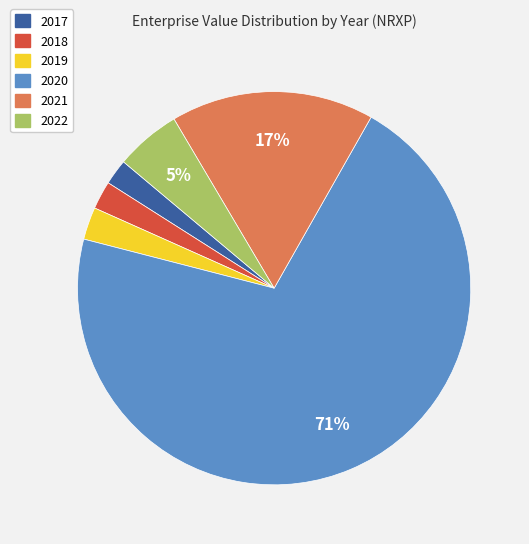

Approximately how many times larger is the value at 2020 compared to 2021?

4.2